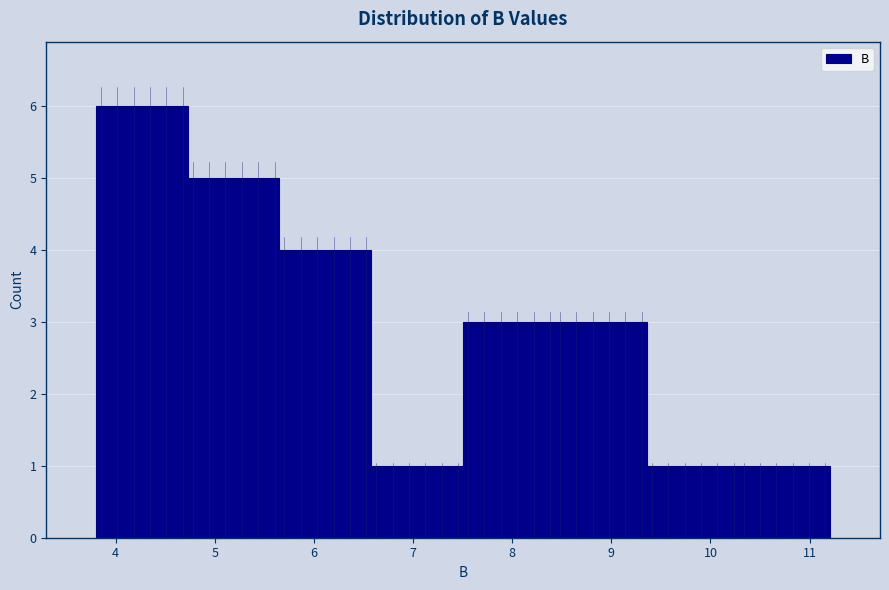

Reading left to right, transcribe this chart: for each bar, give the range it covers on the x-axis and its height. Neither the bar edges nor the heights are printed on the chart, so give them approximately, as read against the axes.

3.8 to 4.7: 6
4.7 to 5.7: 5
5.7 to 6.6: 4
6.6 to 7.5: 1
7.5 to 8.4: 3
8.4 to 9.4: 3
9.4 to 10.3: 1
10.3 to 11.2: 1